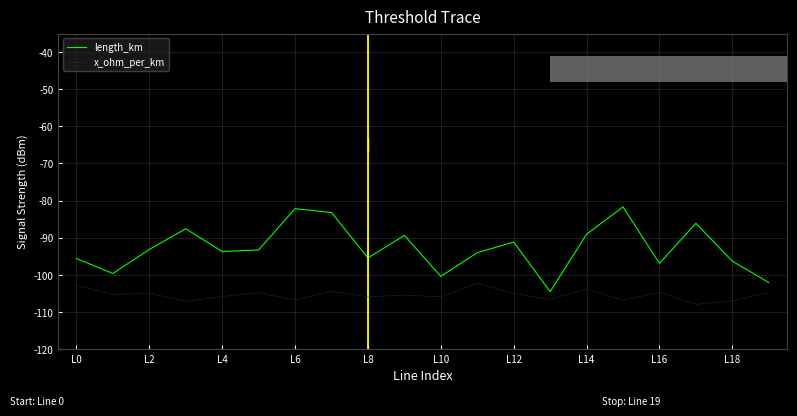

True or false: length_km has more than 0 interior local peaks.

True